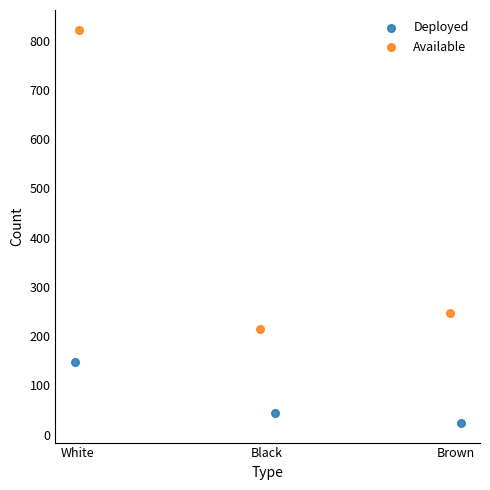

What are all the series names shown in the legend?

Deployed, Available